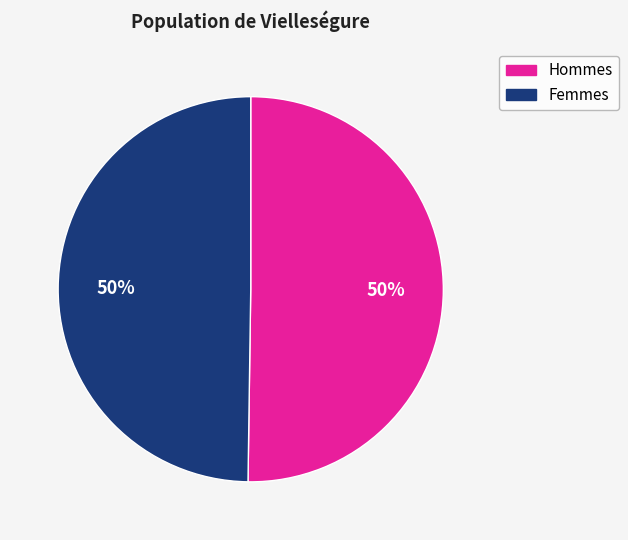

To the nearest percent, what portion does Femmes represent?

50%